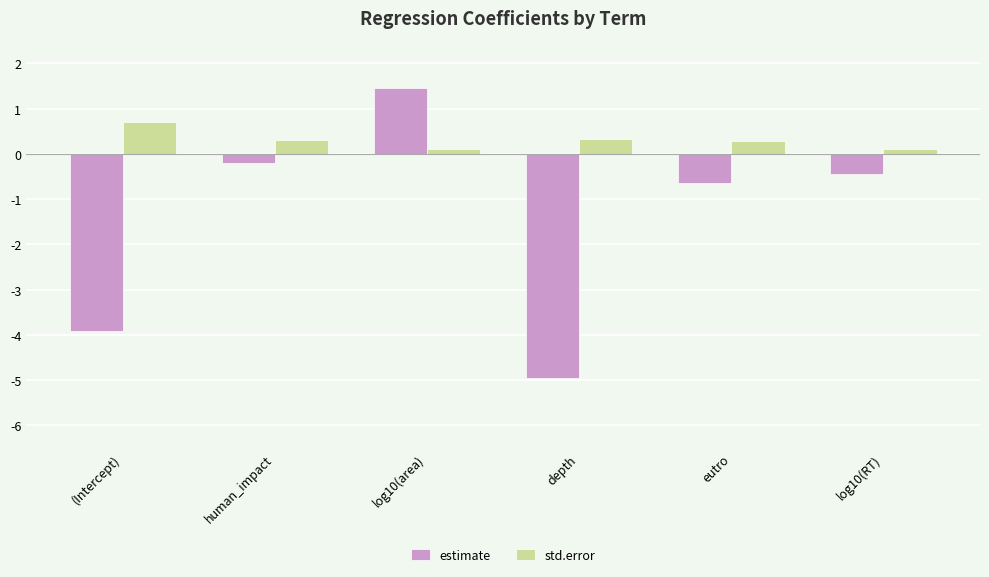

What are all the series names shown in the legend?

estimate, std.error